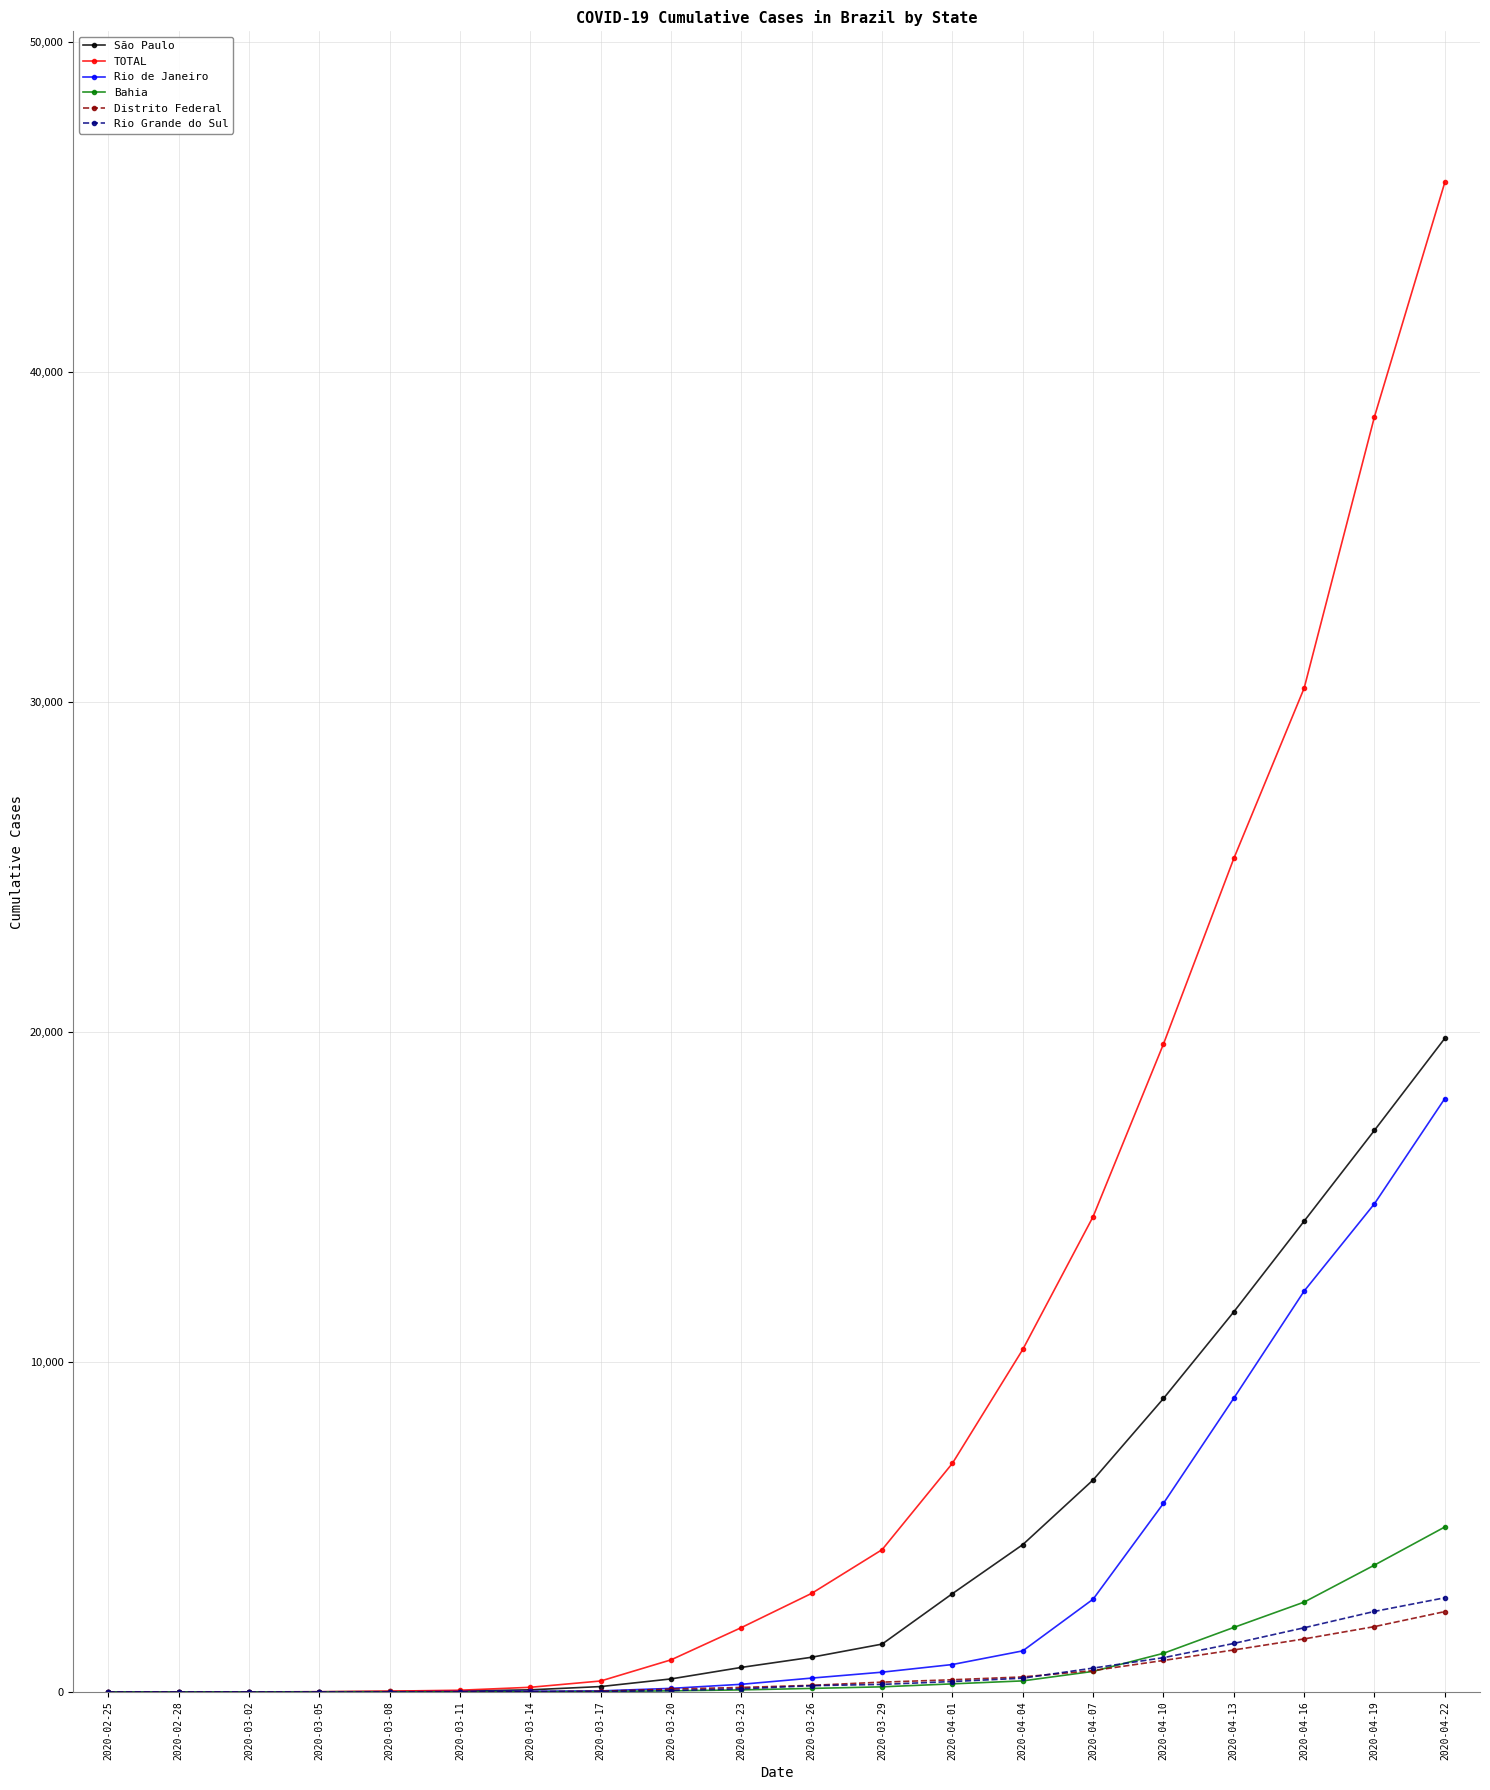

What position from the left is 2020-03-08?

5